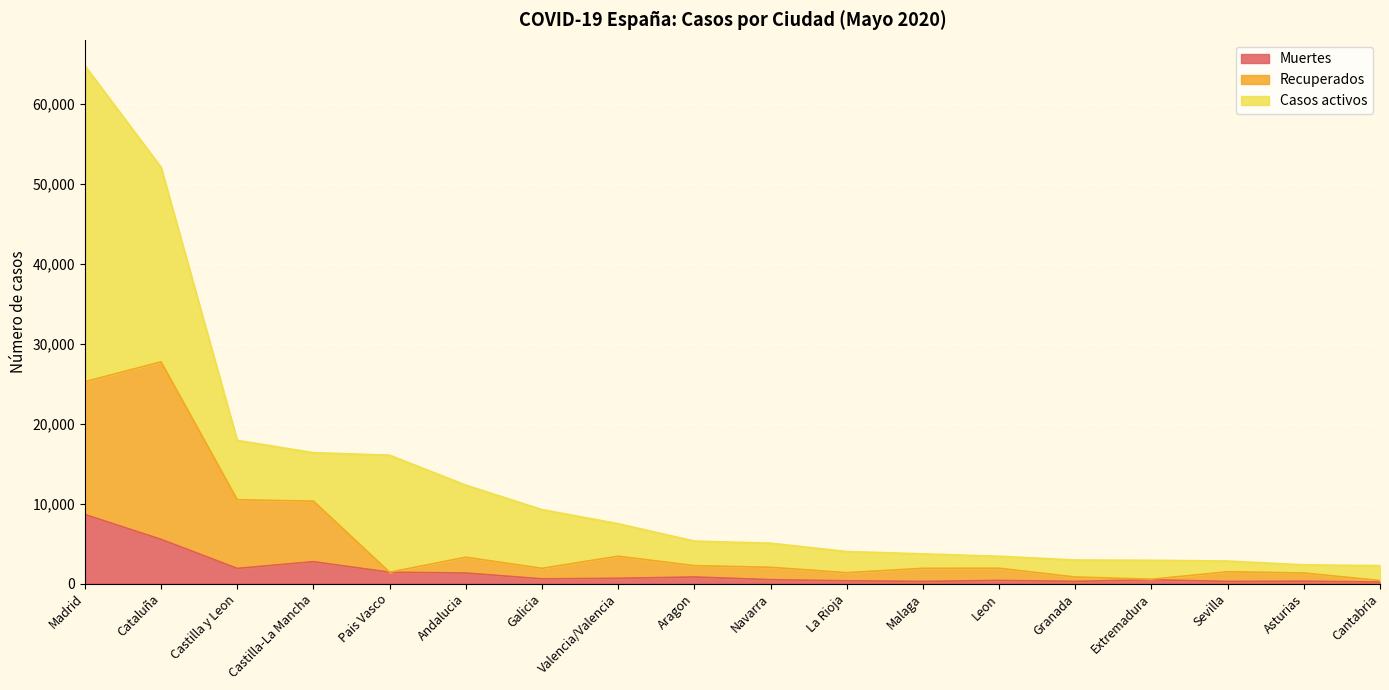

How many values in the Muertes series are below 592?

9